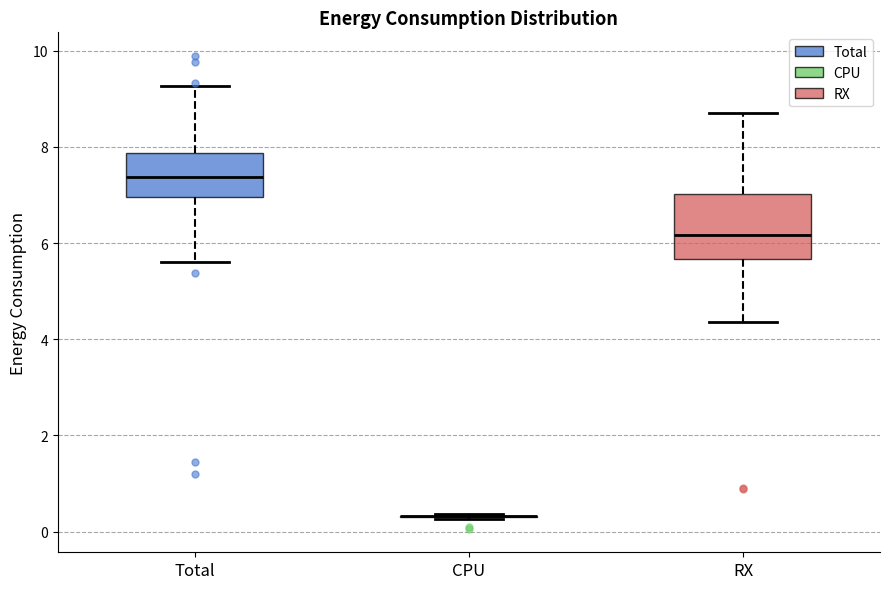

Reading left to right, transcribe this box plot: for each box, give where its median line is, the range the box spans, and where its two whiskers end, as read against the y-axis. The values are not printed on the chart, so give them approximately, as read against the axis.

Total: median 7.4, box 7.0 to 7.8, whiskers 5.6 to 9.2
CPU: box collapsed to a line at 0.4, whiskers 0.2 to 0.4
RX: median 6.2, box 5.6 to 7.0, whiskers 4.4 to 8.8